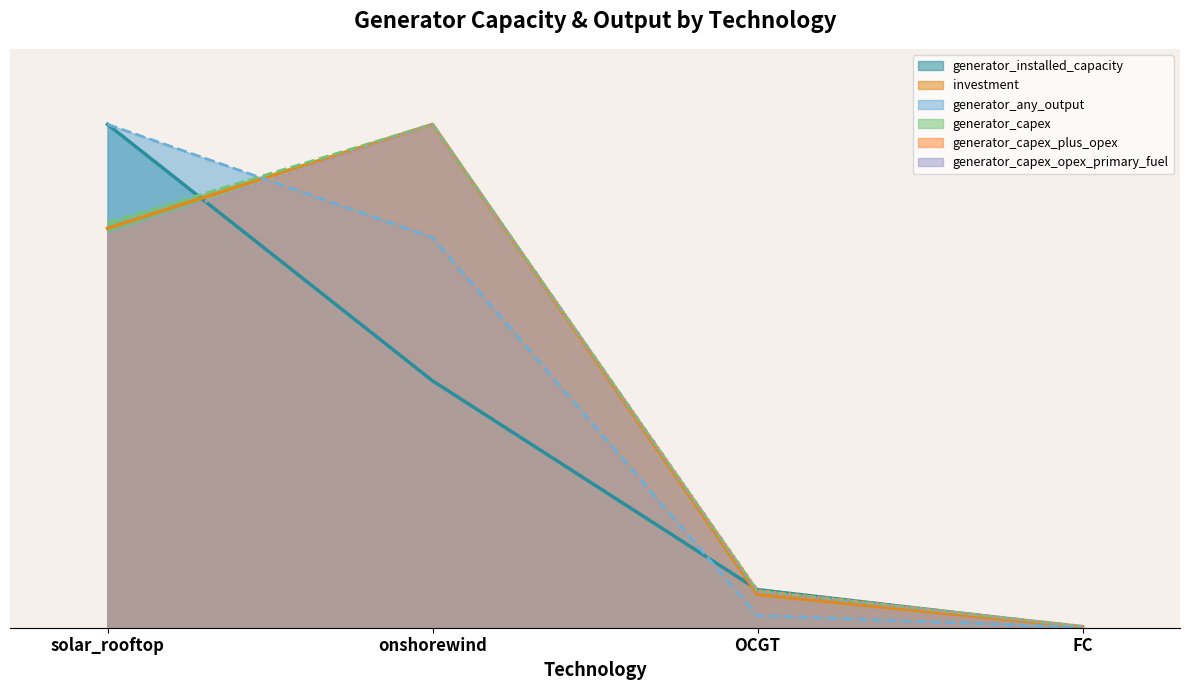

Reading left to right, extract all data points from this chart.

generator_installed_capacity: 1.0	0.5	0.1	0.0
investment: 0.8	1.0	0.1	0.0
generator_any_output: 1.0	0.8	0.0	0.0
generator_capex: 0.8	1.0	0.1	0.0
generator_capex_plus_opex: 0.8	1.0	0.1	0.0
generator_capex_opex_primary_fuel: 0.8	1.0	0.1	0.0